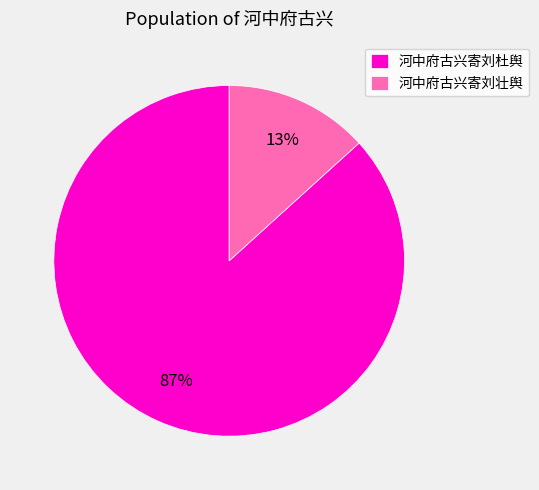

Rank the categories by value from lowest to highest.

河中府古兴寄刘壮舆, 河中府古兴寄刘杜舆